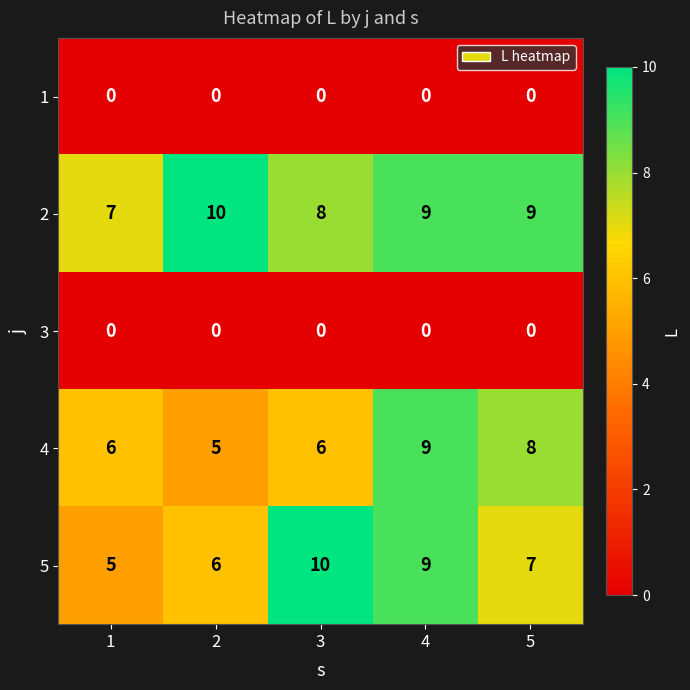

Reading left to right, transcribe all the data shown in this chart.

1: 0	0	0	0	0
2: 7	10	8	9	9
3: 0	0	0	0	0
4: 6	5	6	9	8
5: 5	6	10	9	7